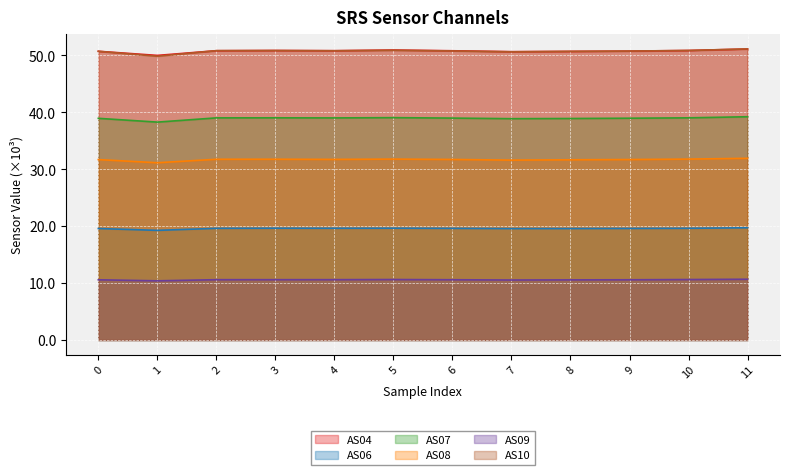

At which label is AS09 closest to 10?

1